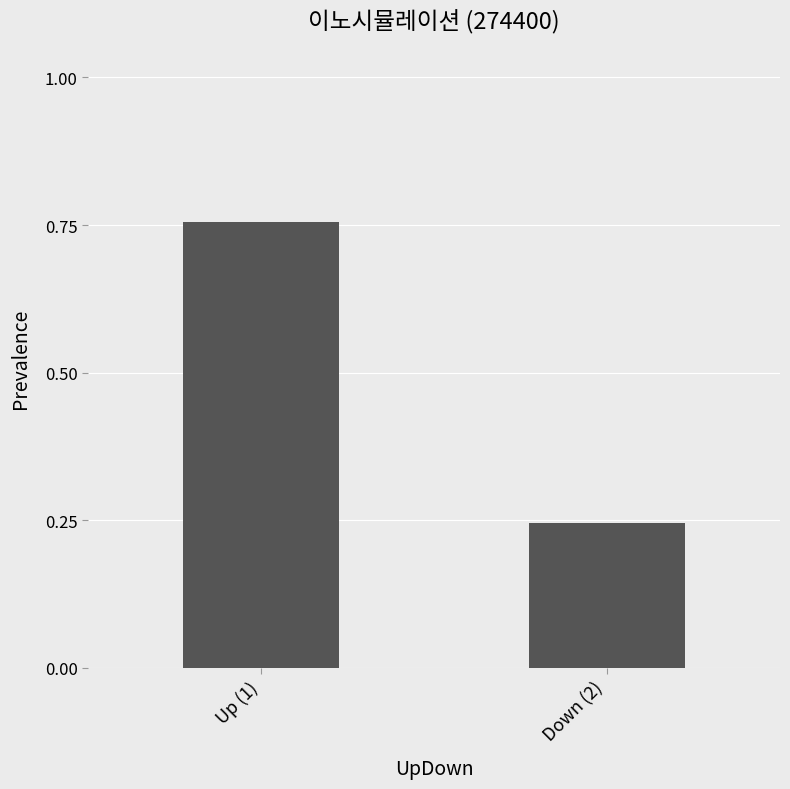

How many bars are there in total?

2